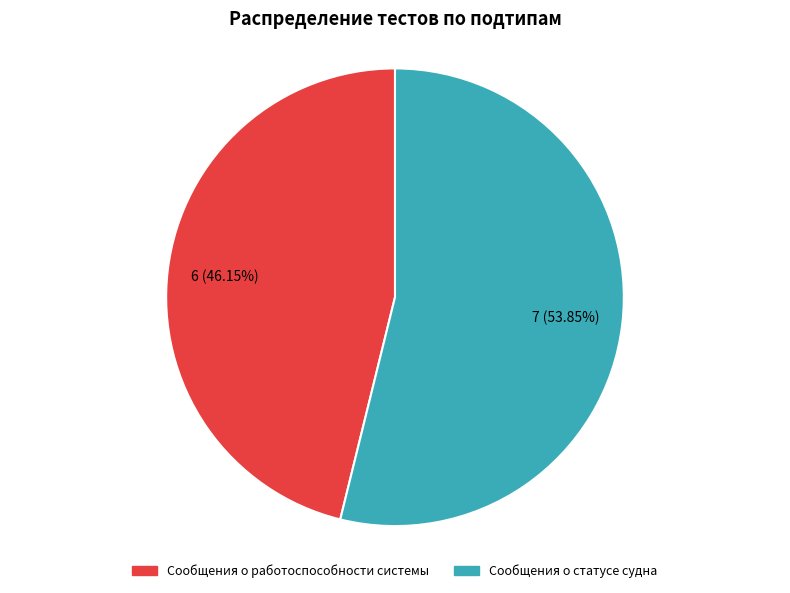

Approximately how many times larger is the value at Сообщения о работоспособности системы compared to Сообщения о статусе судна?

0.9